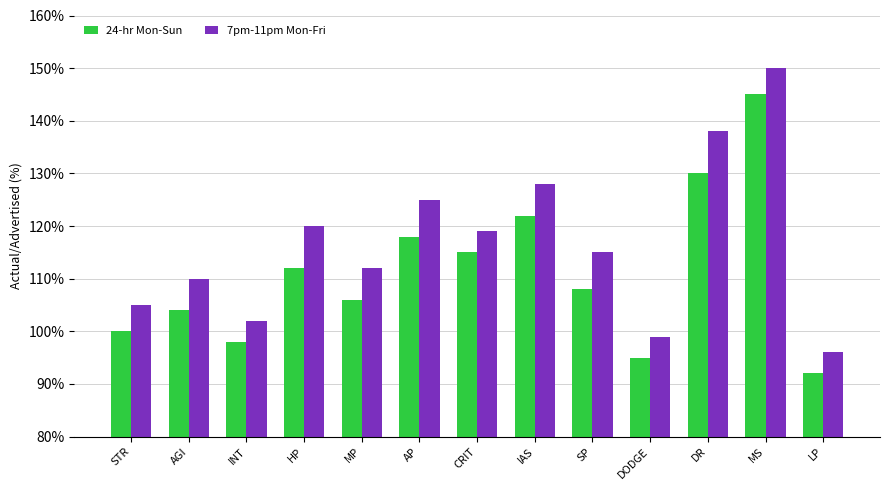

The value of 7pm-11pm Mon-Fri at DODGE is 164. True or false?

False